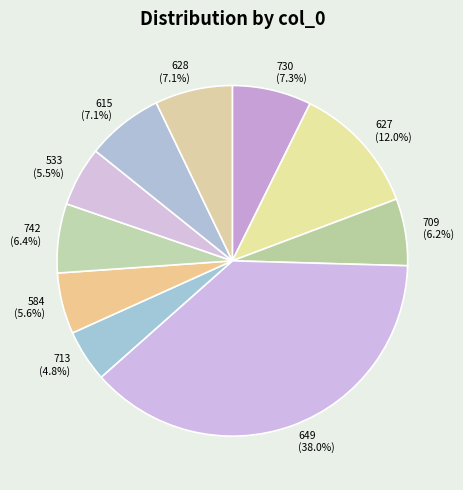

What is the ratio of the value at 730 to the value at 713?

1.5